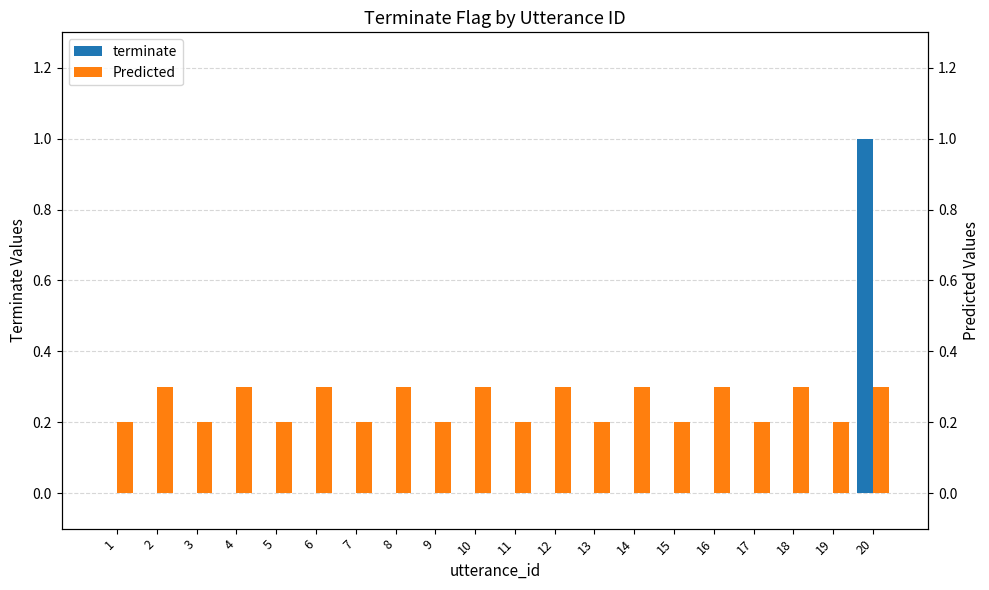

The terminate series shows 0.0 at 13. True or false?

True